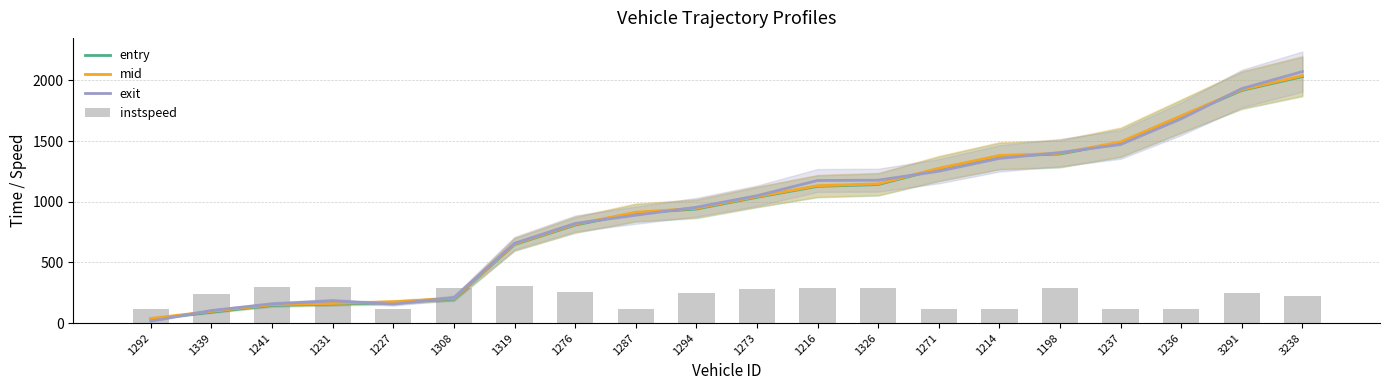

What is the total value across all series at 1294?

3086.7